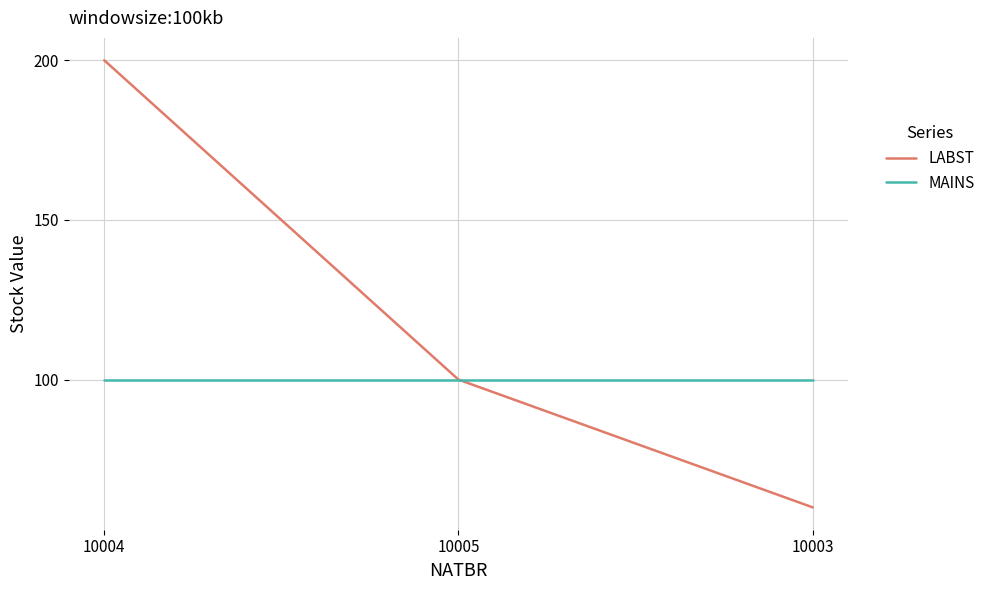

True or false: MAINS has a value of 35 at 10004.

False